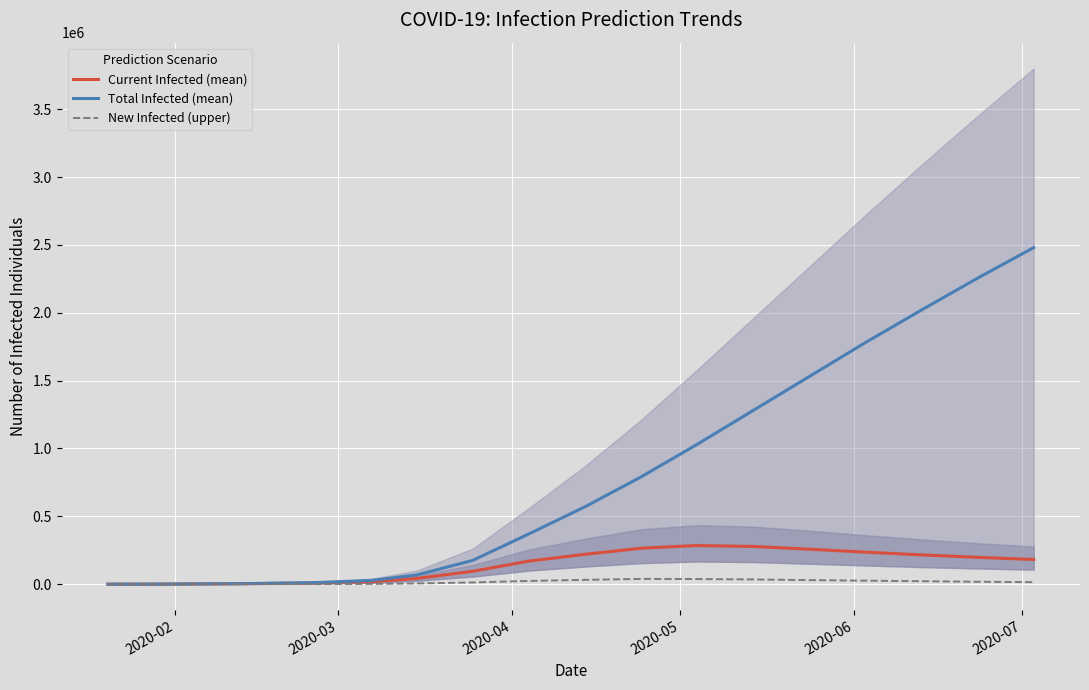

How many interior local peaks does the New Infected (upper) series have?

1